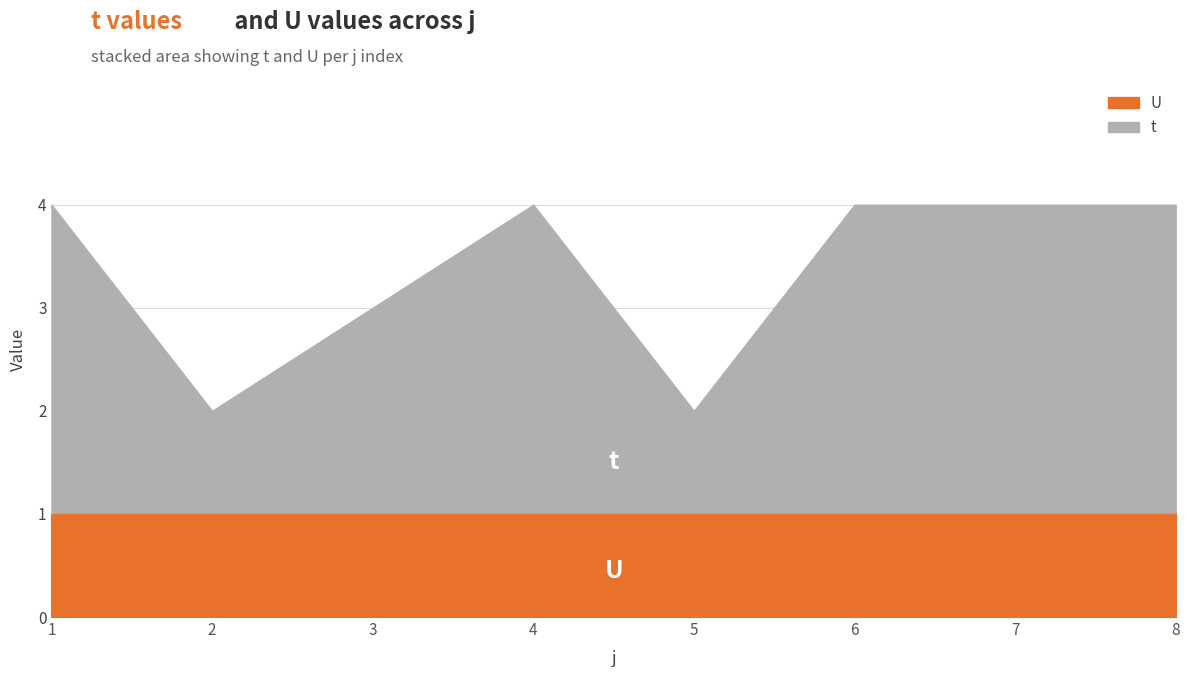

True or false: t and U intersect in this chart.

False